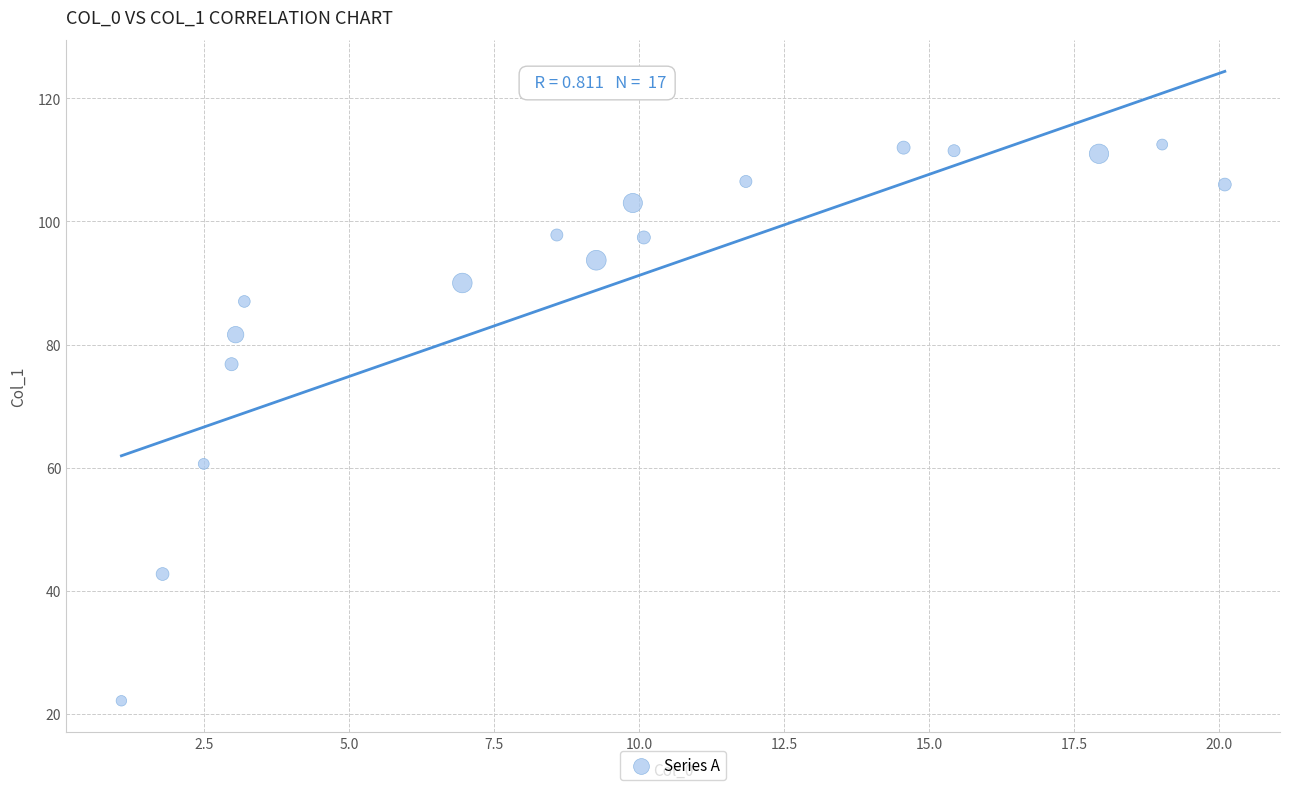

What Y value in the scatter plot is closest to 67?

60.6